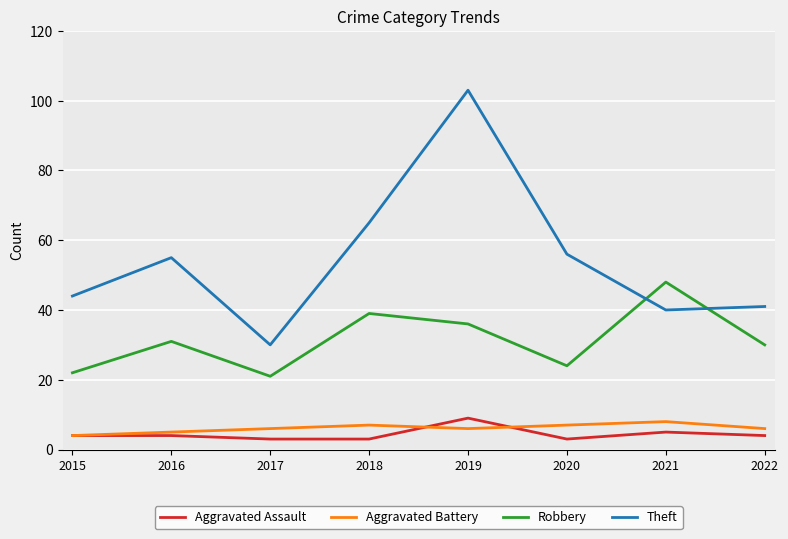

What is the sum of all Aggravated Assault values?

35